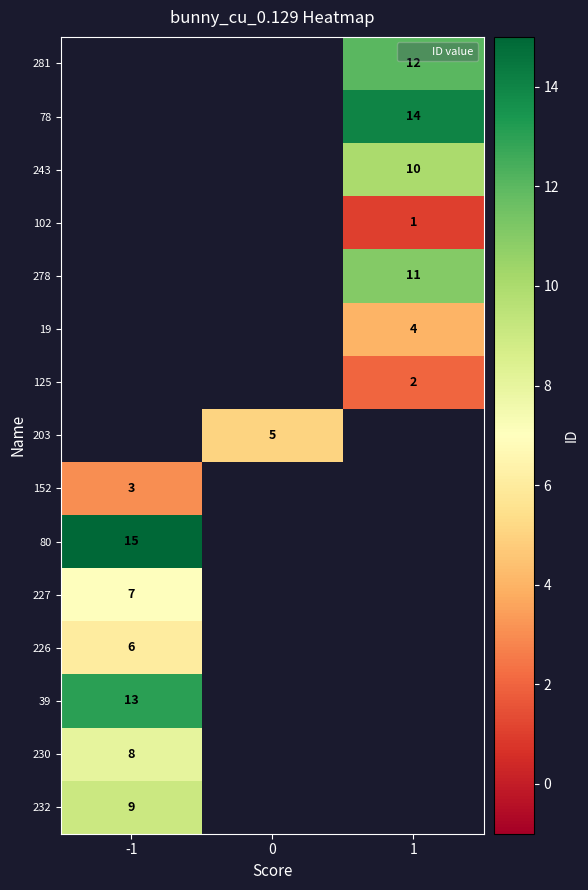

Count the number of data series in this chart.

15